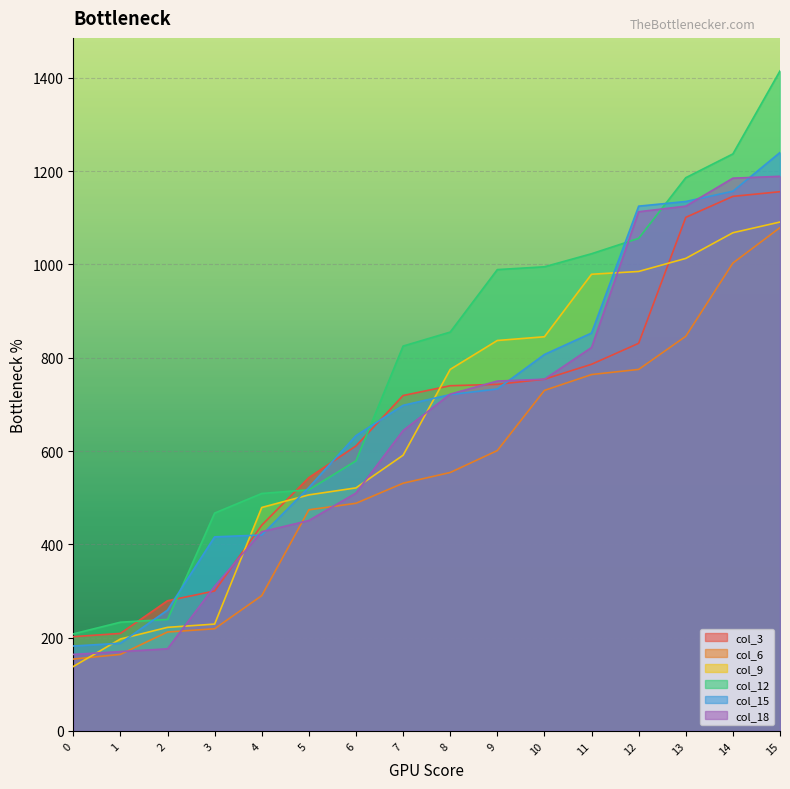

Where do col_18 and col_15 first cross each other?

3 and 4